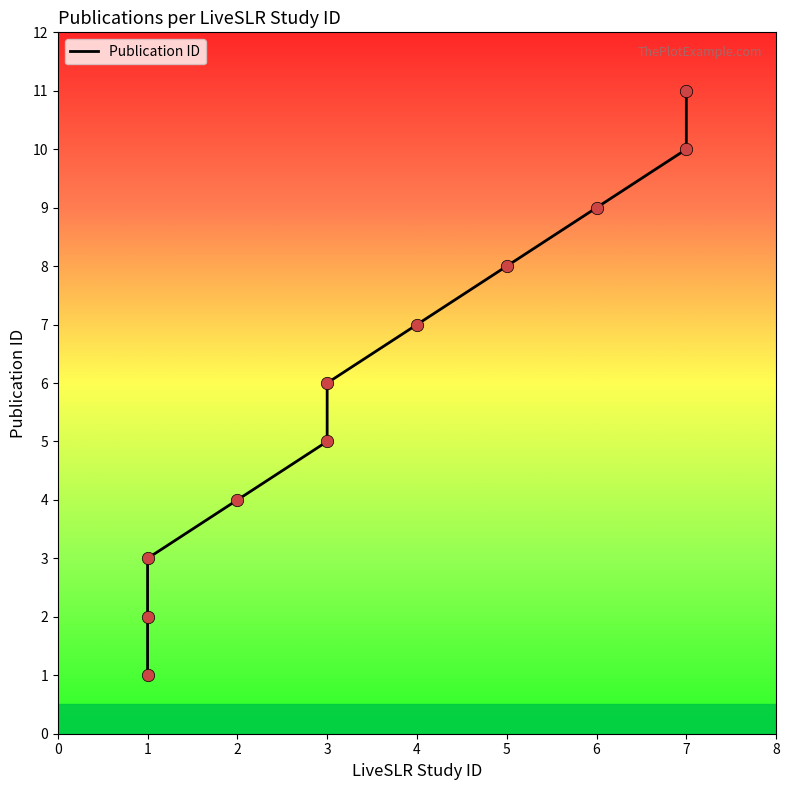

What is the ratio of the value at 1 to the value at 4?

0.4